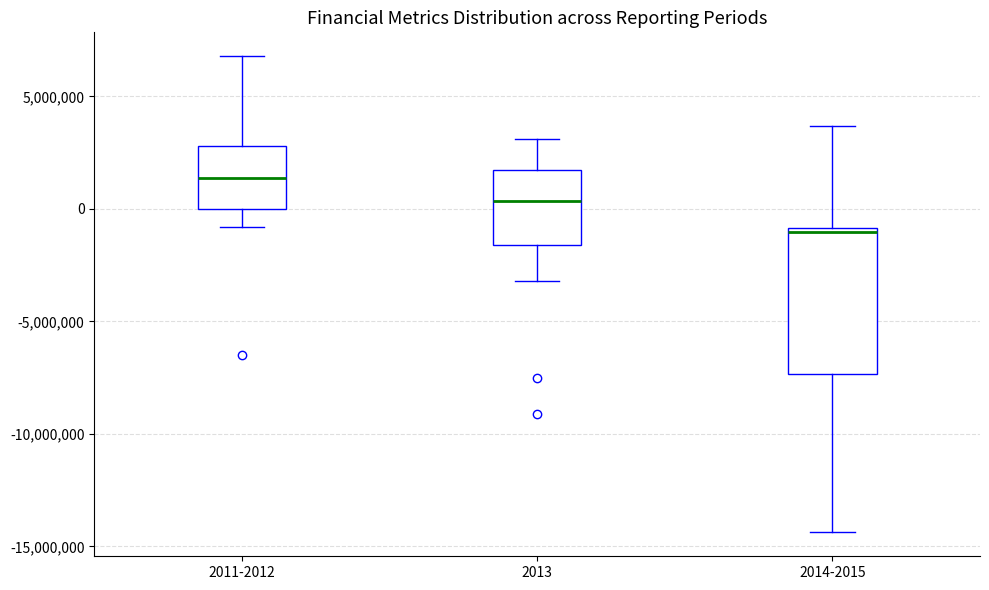

Reading left to right, transcribe this box plot: for each box, give where its median line is, the range the box spans, and where its two whiskers end, as read against the y-axis. The values are not printed on the chart, so give them approximately, as read against the axis.

2011-2012: median 1500000, box 0 to 3000000, whiskers -1000000 to 7000000
2013: median 500000, box -1500000 to 1500000, whiskers -3000000 to 3000000
2014-2015: median -1000000 (just below the box's upper edge), box -7500000 to -1000000, whiskers -14500000 to 3500000